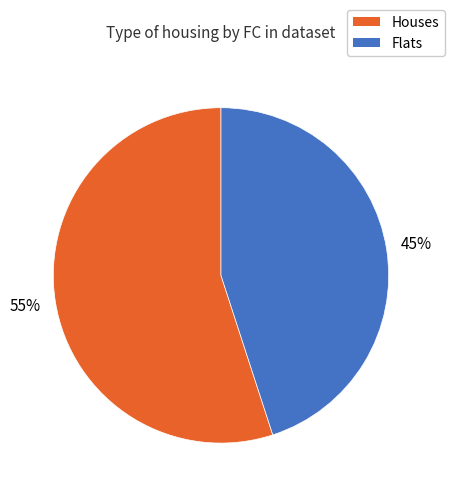

Is the sum of Flats and Houses greater than half?

Yes